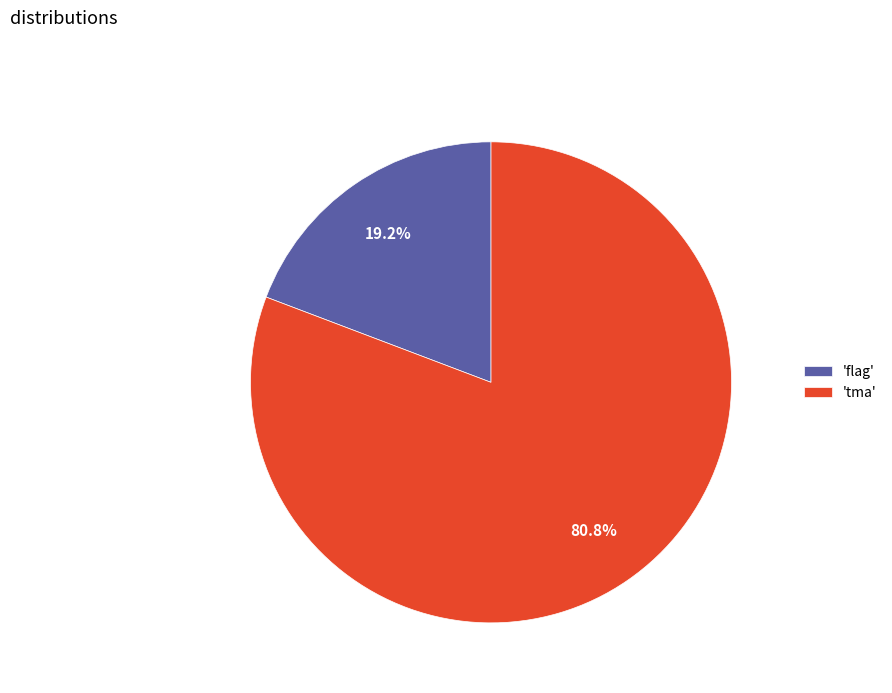

How much of the chart is everything except 'tma'?

19.2%